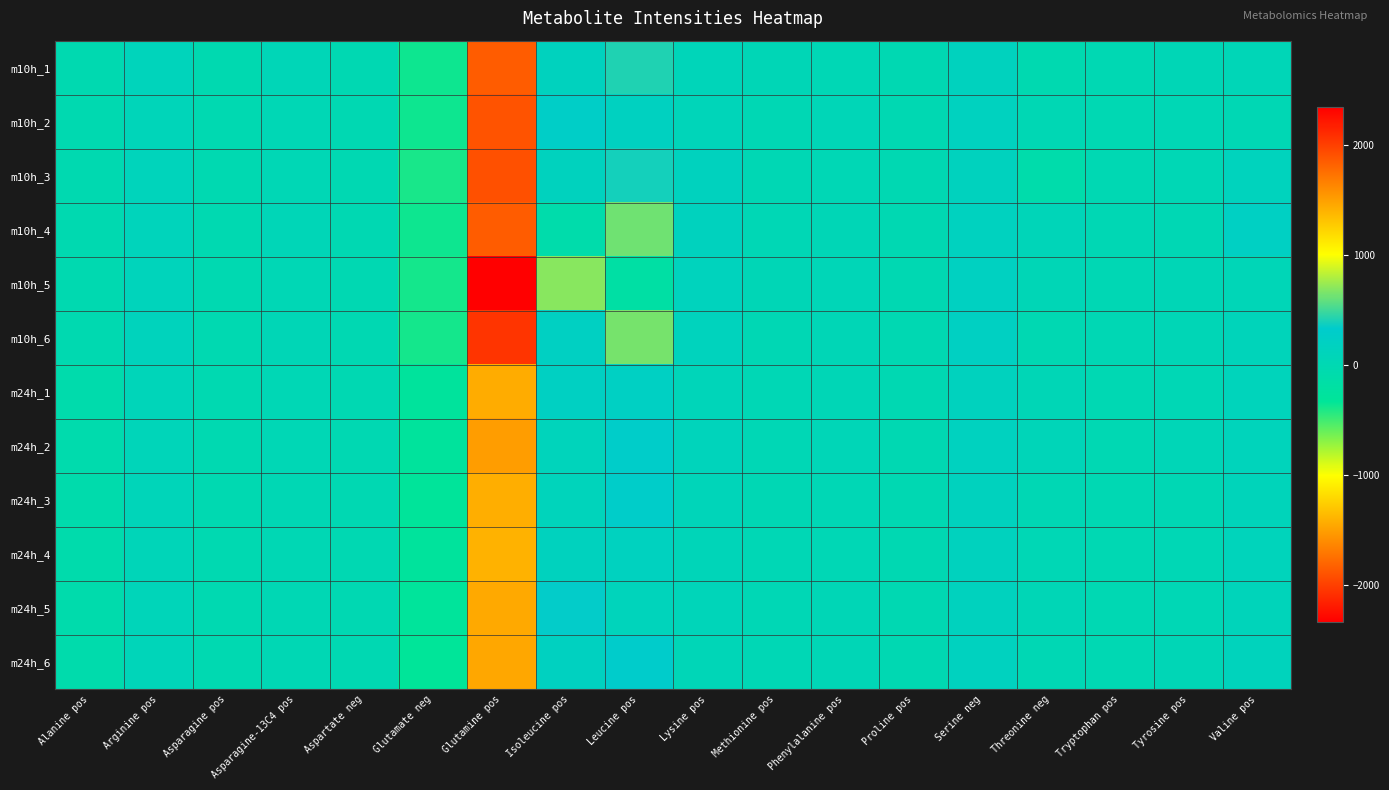

Reading right to left, what are all the values shown in this chart?

m10h_1: Valine pos=56.8	Tyrosine pos=52.3	Tryptophan pos=13.2	Threonine neg=-34.9	Serine neg=151.8	Proline pos=-8.4	Phenylalanine pos=37.2	Methionine pos=49.6	Lysine pos=98.9	Leucine pos=418.3	Isoleucine pos=161.6	Glutamine pos=1847.2	Glutamate neg=-368.3	Aspartate neg=-4.2	Asparagine-13C4 pos=58.3	Asparagine pos=-18.4	Arginine pos=115.4	Alanine pos=-32.6
m10h_2: Valine pos=24.6	Tyrosine pos=39.8	Tryptophan pos=12.8	Threonine neg=20.0	Serine neg=168.0	Proline pos=-8.2	Phenylalanine pos=67.9	Methionine pos=26.1	Lysine pos=84.3	Leucine pos=182.4	Isoleucine pos=269.6	Glutamine pos=1894.6	Glutamate neg=-369.9	Aspartate neg=-3.5	Asparagine-13C4 pos=40.2	Asparagine pos=-14.9	Arginine pos=92.5	Alanine pos=-28.6
m10h_3: Valine pos=143.6	Tyrosine pos=44.4	Tryptophan pos=11.4	Threonine neg=-83.6	Serine neg=147.4	Proline pos=-8.2	Phenylalanine pos=44.0	Methionine pos=32.6	Lysine pos=159.2	Leucine pos=389.8	Isoleucine pos=150.9	Glutamine pos=1910.7	Glutamate neg=-392.9	Aspartate neg=-3.7	Asparagine-13C4 pos=38.3	Asparagine pos=-14.8	Arginine pos=113.0	Alanine pos=-30.3
m10h_4: Valine pos=219.9	Tyrosine pos=28.2	Tryptophan pos=19.8	Threonine neg=76.4	Serine neg=171.2	Proline pos=-7.8	Phenylalanine pos=46.9	Methionine pos=40.4	Lysine pos=161.9	Leucine pos=625.4	Isoleucine pos=-88.3	Glutamine pos=1852.0	Glutamate neg=-365.8	Aspartate neg=-2.9	Asparagine-13C4 pos=55.7	Asparagine pos=-17.3	Arginine pos=119.4	Alanine pos=-31.3
m10h_5: Valine pos=64.0	Tyrosine pos=54.7	Tryptophan pos=19.9	Threonine neg=53.9	Serine neg=193.0	Proline pos=-8.7	Phenylalanine pos=65.8	Methionine pos=51.4	Lysine pos=143.4	Leucine pos=-175.7	Isoleucine pos=690.8	Glutamine pos=2338.1	Glutamate neg=-385.8	Aspartate neg=-3.8	Asparagine-13C4 pos=44.4	Asparagine pos=-12.5	Arginine pos=125.5	Alanine pos=-26.5
m10h_6: Valine pos=104.0	Tyrosine pos=48.8	Tryptophan pos=19.2	Threonine neg=-9.0	Serine neg=206.4	Proline pos=-8.5	Phenylalanine pos=51.3	Methionine pos=34.0	Lysine pos=143.4	Leucine pos=641.2	Isoleucine pos=209.7	Glutamine pos=2063.3	Glutamate neg=-389.1	Aspartate neg=-3.1	Asparagine-13C4 pos=48.9	Asparagine pos=-17.0	Arginine pos=132.3	Alanine pos=-31.5
m24h_1: Valine pos=118.7	Tyrosine pos=39.5	Tryptophan pos=13.9	Threonine neg=52.0	Serine neg=157.4	Proline pos=-6.1	Phenylalanine pos=49.4	Methionine pos=42.7	Lysine pos=88.0	Leucine pos=226.4	Isoleucine pos=214.0	Glutamine pos=1428.7	Glutamate neg=-285.5	Aspartate neg=-2.9	Asparagine-13C4 pos=37.9	Asparagine pos=-15.3	Arginine pos=84.6	Alanine pos=-75.4
m24h_2: Valine pos=127.8	Tyrosine pos=56.1	Tryptophan pos=16.3	Threonine neg=78.5	Serine neg=171.9	Proline pos=-6.0	Phenylalanine pos=62.7	Methionine pos=42.6	Lysine pos=109.9	Leucine pos=298.1	Isoleucine pos=127.1	Glutamine pos=1512.8	Glutamate neg=-291.0	Aspartate neg=-2.8	Asparagine-13C4 pos=39.1	Asparagine pos=-15.6	Arginine pos=85.4	Alanine pos=-72.7
m24h_3: Valine pos=106.4	Tyrosine pos=34.8	Tryptophan pos=12.9	Threonine neg=25.5	Serine neg=153.4	Proline pos=-6.2	Phenylalanine pos=42.9	Methionine pos=35.7	Lysine pos=86.2	Leucine pos=310.3	Isoleucine pos=112.9	Glutamine pos=1424.1	Glutamate neg=-318.4	Aspartate neg=-3.2	Asparagine-13C4 pos=35.4	Asparagine pos=-16.4	Arginine pos=82.5	Alanine pos=-78.3
m24h_4: Valine pos=127.3	Tyrosine pos=42.1	Tryptophan pos=13.4	Threonine neg=37.0	Serine neg=153.3	Proline pos=-6.2	Phenylalanine pos=44.9	Methionine pos=39.9	Lysine pos=75.2	Leucine pos=170.5	Isoleucine pos=155.3	Glutamine pos=1399.0	Glutamate neg=-291.0	Aspartate neg=-3.0	Asparagine-13C4 pos=30.5	Asparagine pos=-15.9	Arginine pos=74.3	Alanine pos=-74.6
m24h_5: Valine pos=107.3	Tyrosine pos=42.0	Tryptophan pos=13.7	Threonine neg=52.4	Serine neg=151.9	Proline pos=-6.6	Phenylalanine pos=49.3	Methionine pos=40.5	Lysine pos=86.9	Leucine pos=115.8	Isoleucine pos=338.8	Glutamine pos=1449.9	Glutamate neg=-298.5	Aspartate neg=-3.4	Asparagine-13C4 pos=32.9	Asparagine pos=-15.7	Arginine pos=84.1	Alanine pos=-75.9
m24h_6: Valine pos=128.0	Tyrosine pos=47.3	Tryptophan pos=15.4	Threonine neg=21.6	Serine neg=165.3	Proline pos=-6.2	Phenylalanine pos=48.1	Methionine pos=41.2	Lysine pos=70.4	Leucine pos=320.4	Isoleucine pos=187.6	Glutamine pos=1453.6	Glutamate neg=-326.0	Aspartate neg=-3.5	Asparagine-13C4 pos=35.7	Asparagine pos=-16.1	Arginine pos=84.3	Alanine pos=-76.7